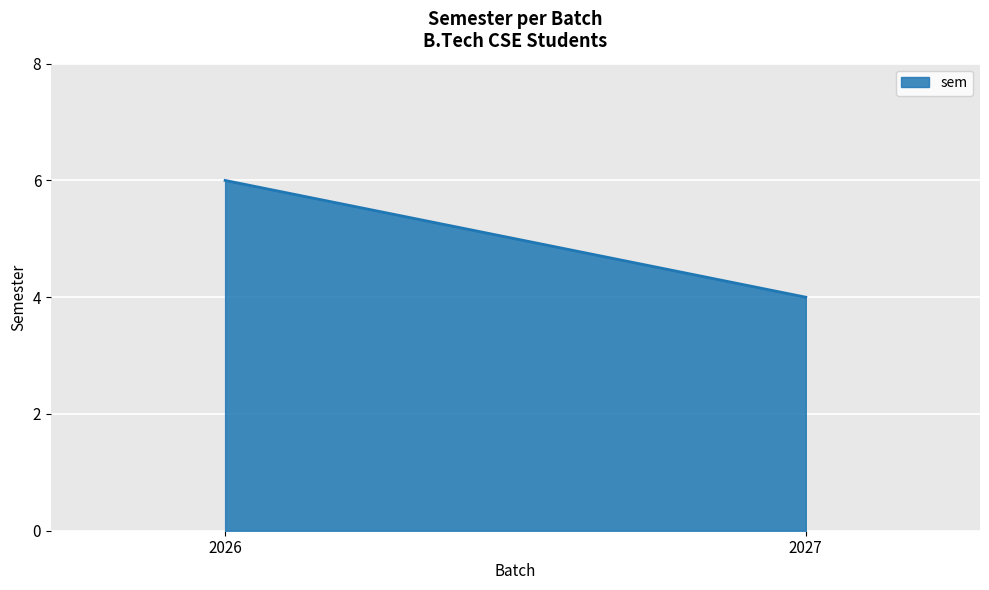

Reading left to right, list all the values displayed in this chart.

6	4